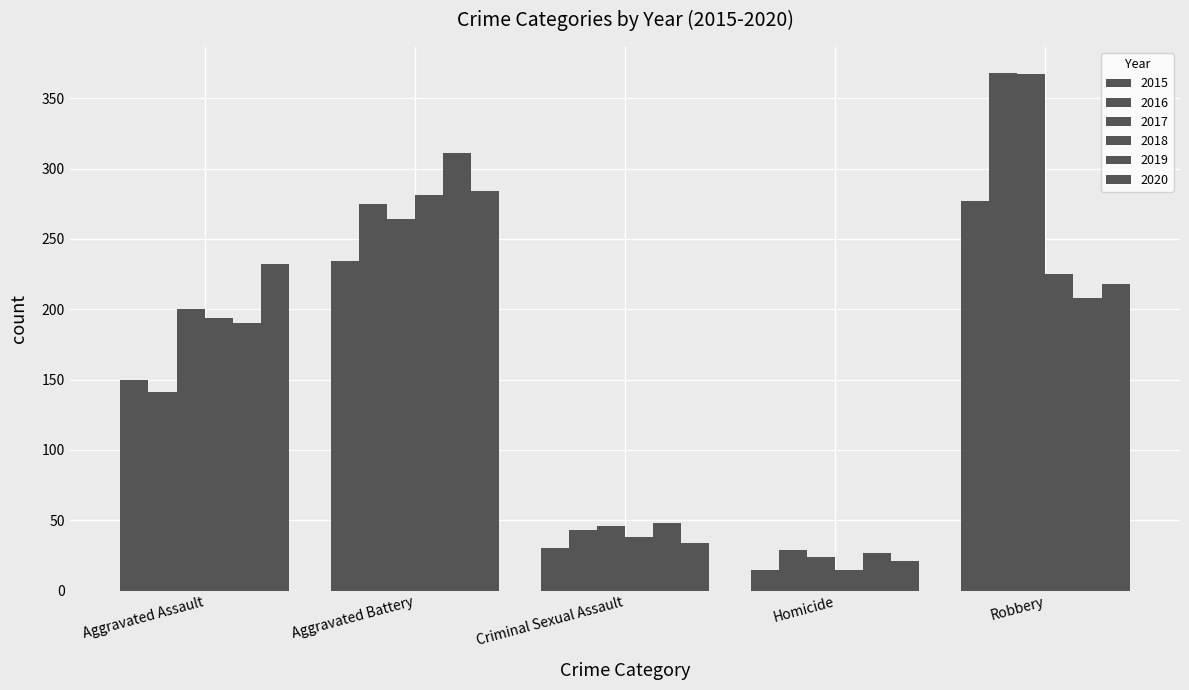

What is the minimum value for 2019?

27